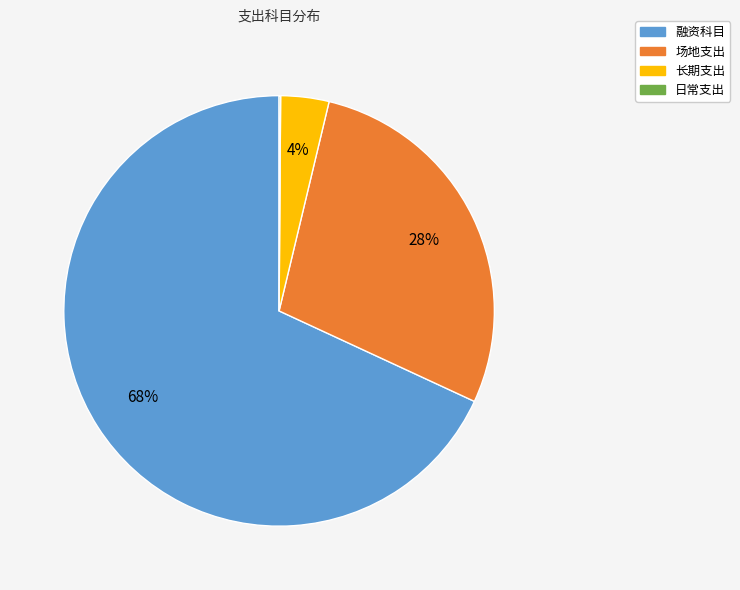

To the nearest percent, what is the difference between the largest and smallest slice percentages?

68%